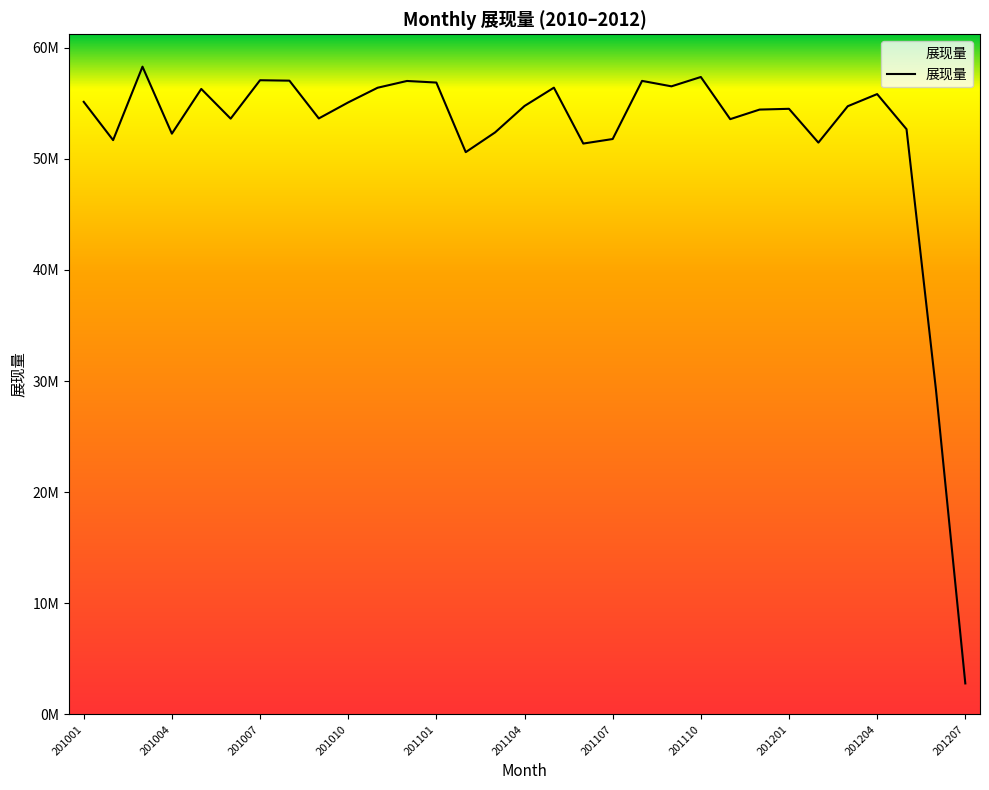

At which label is the value closest to 30538798?

201206